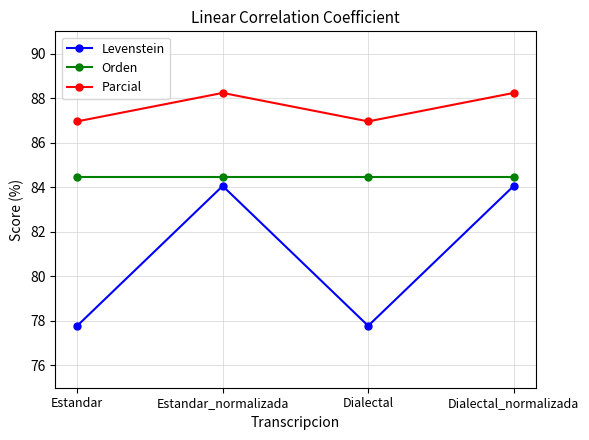

How many lines are shown in the chart?

3